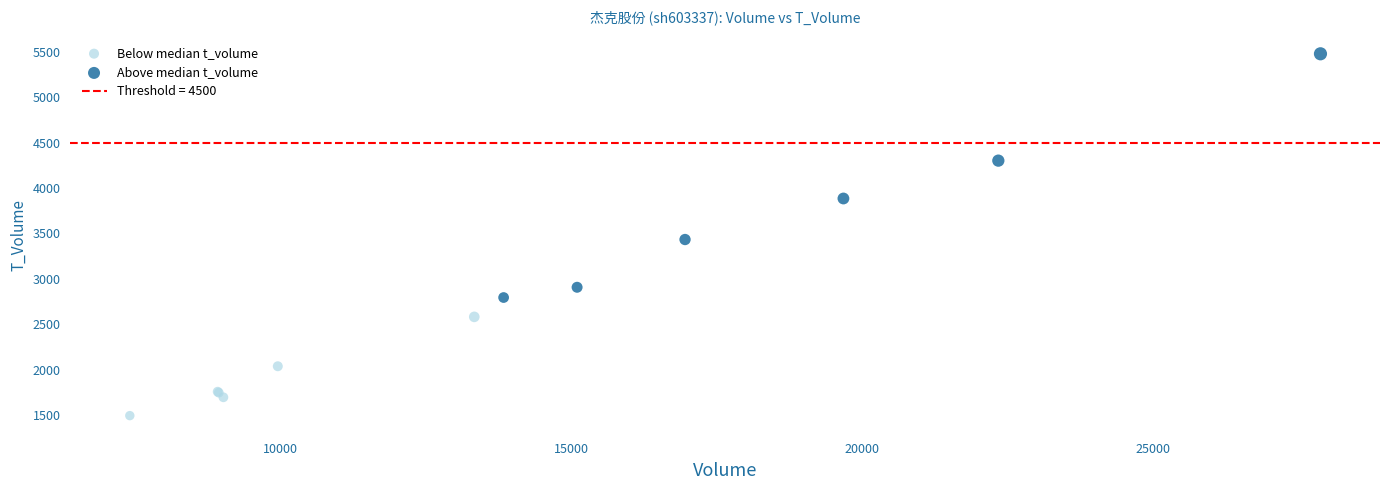

Which series reaches the maximum Y coordinate?

Above median t_volume